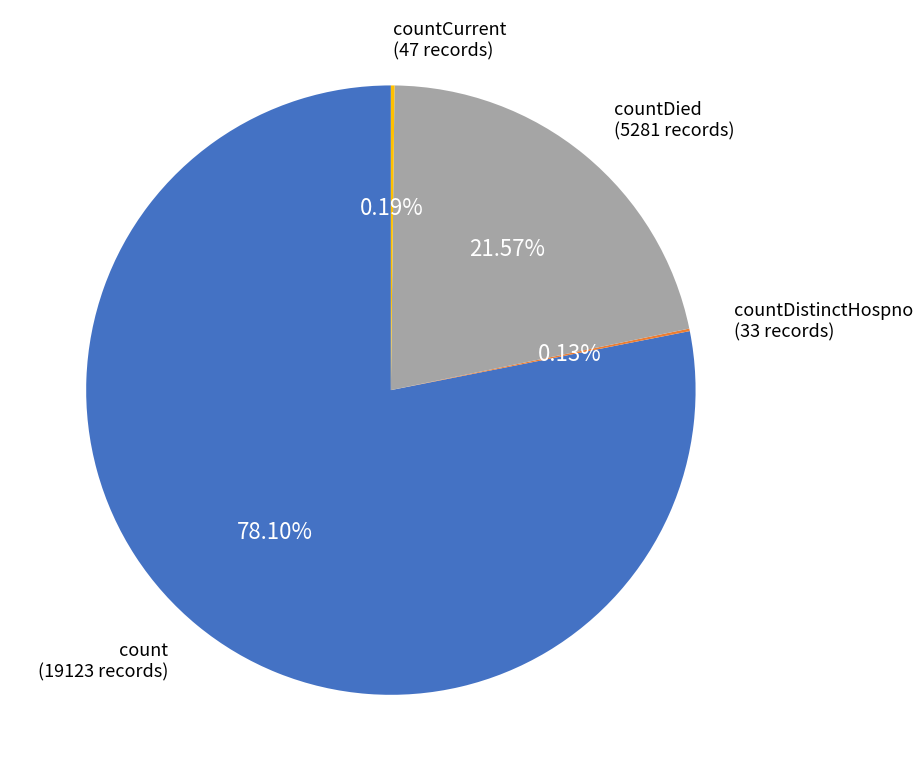

Is there a majority slice in this chart?

Yes